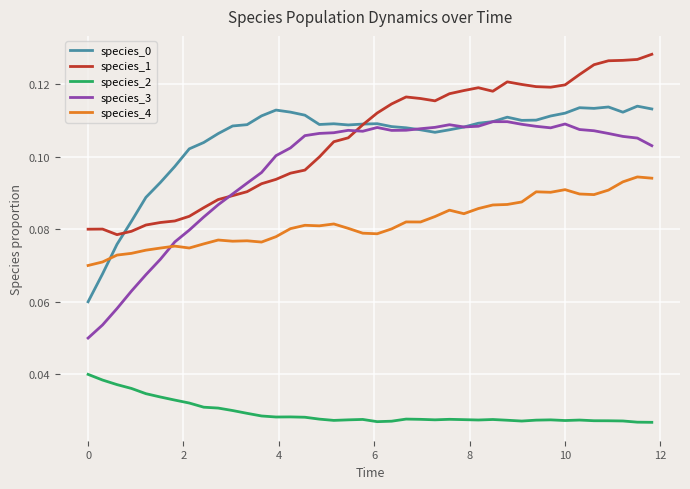

What is the sum of all species_3 values?

3.9